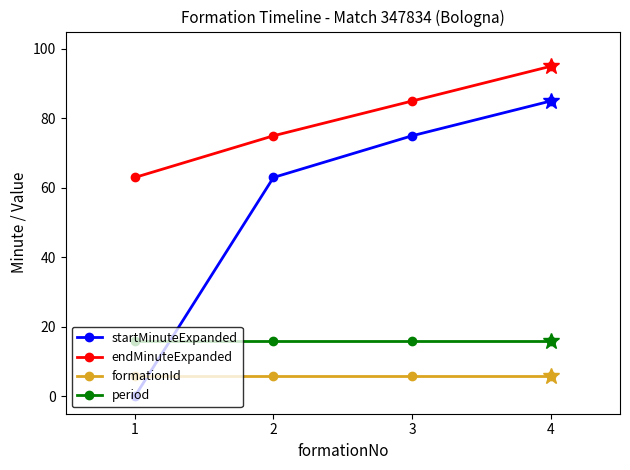

At 1, list the series in order from largest to smallest.

endMinuteExpanded, period, formationId, startMinuteExpanded